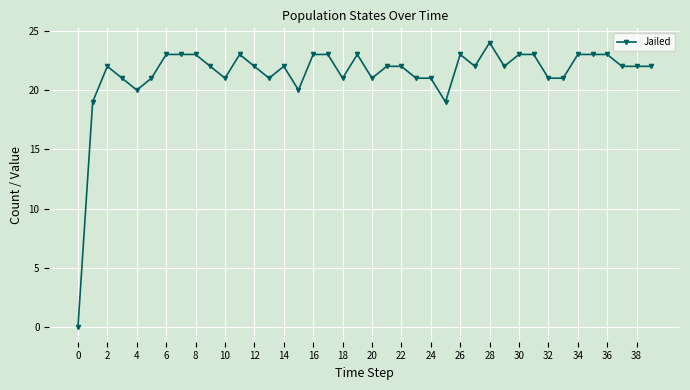

What is the maximum value shown in the chart?

24